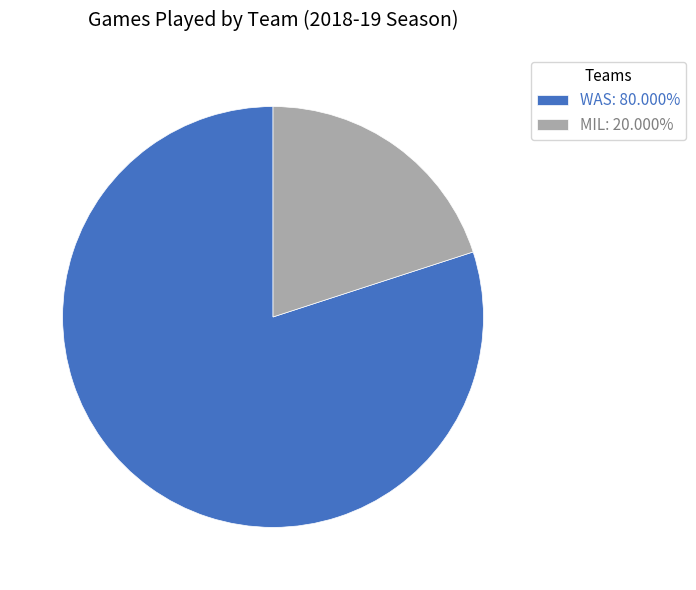

Is MIL: 20.000% the majority of the pie?

No